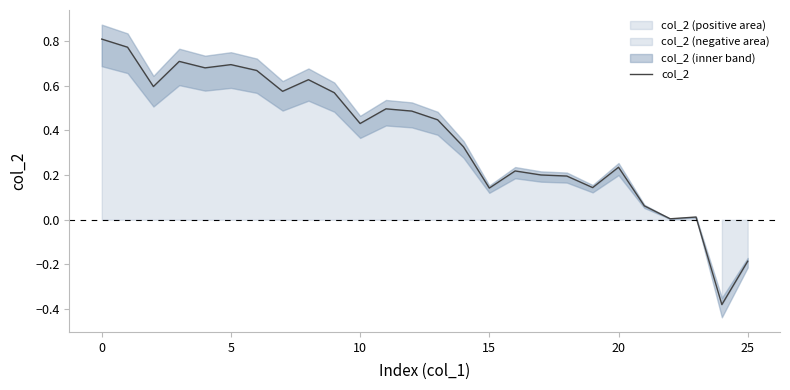

What is the greatest value displayed?

0.8